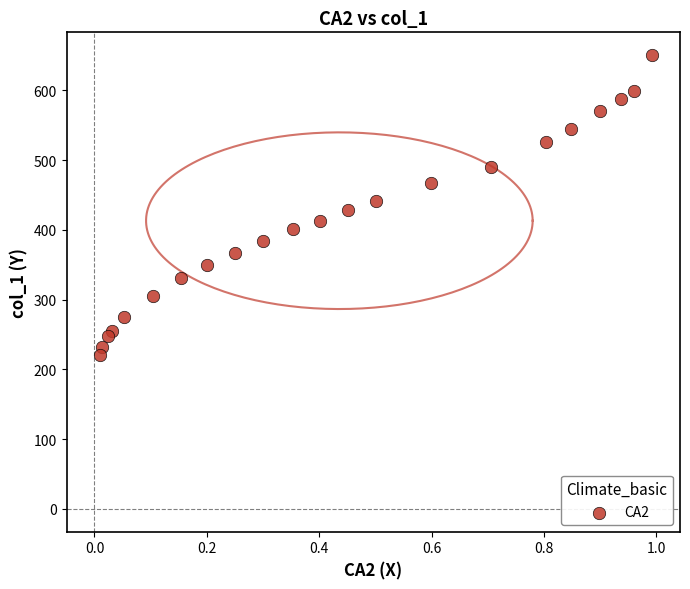

What is the range of X values (max minus min)?

1.0